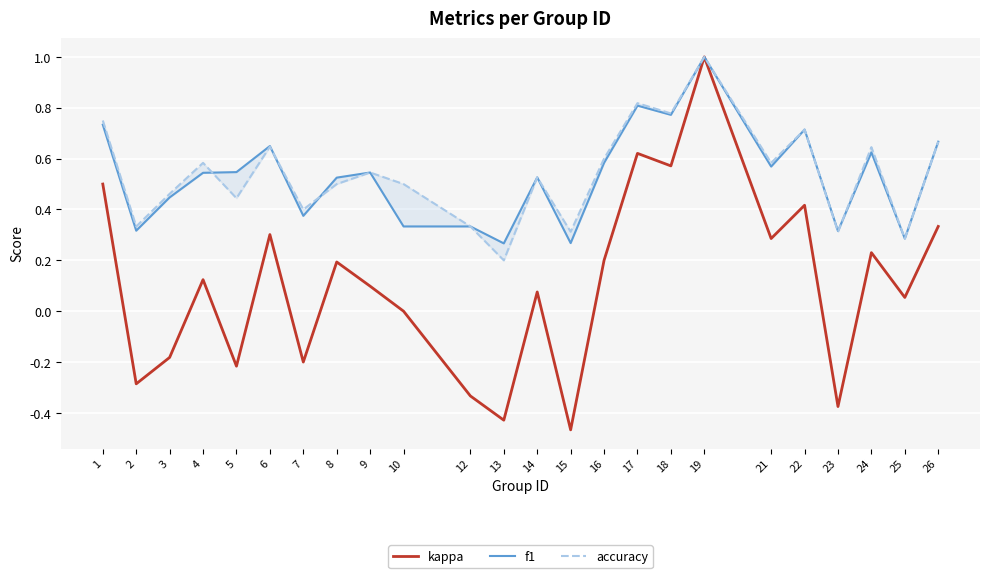

Does the chart display data point markers on the line(s)?

No